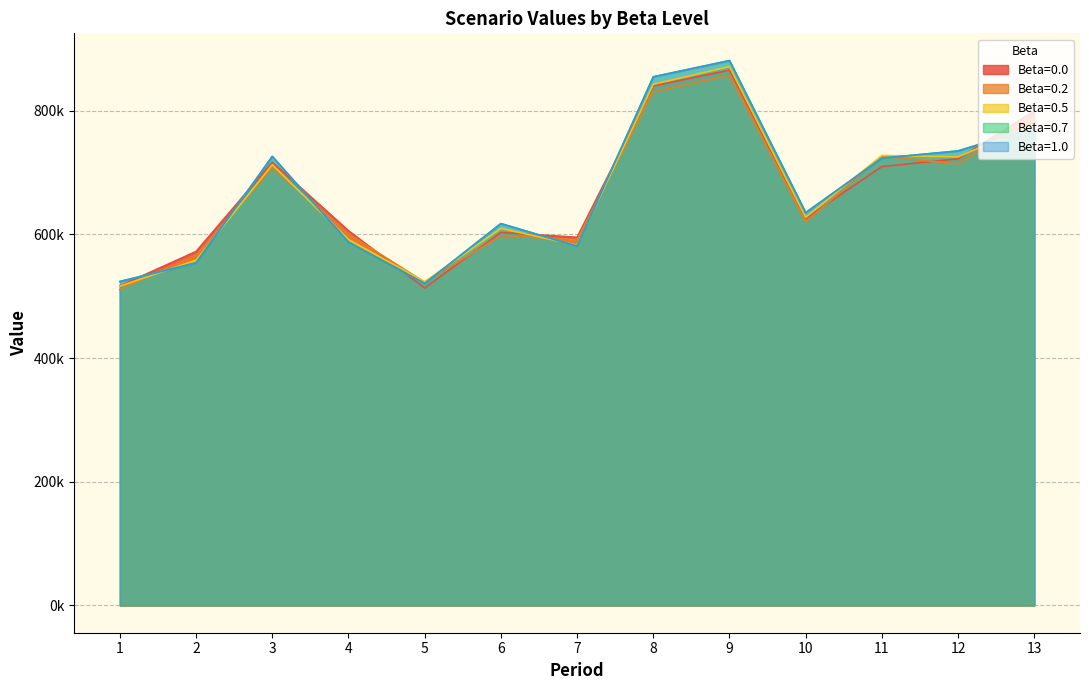

Where is the first local maximum for 0.7?

3